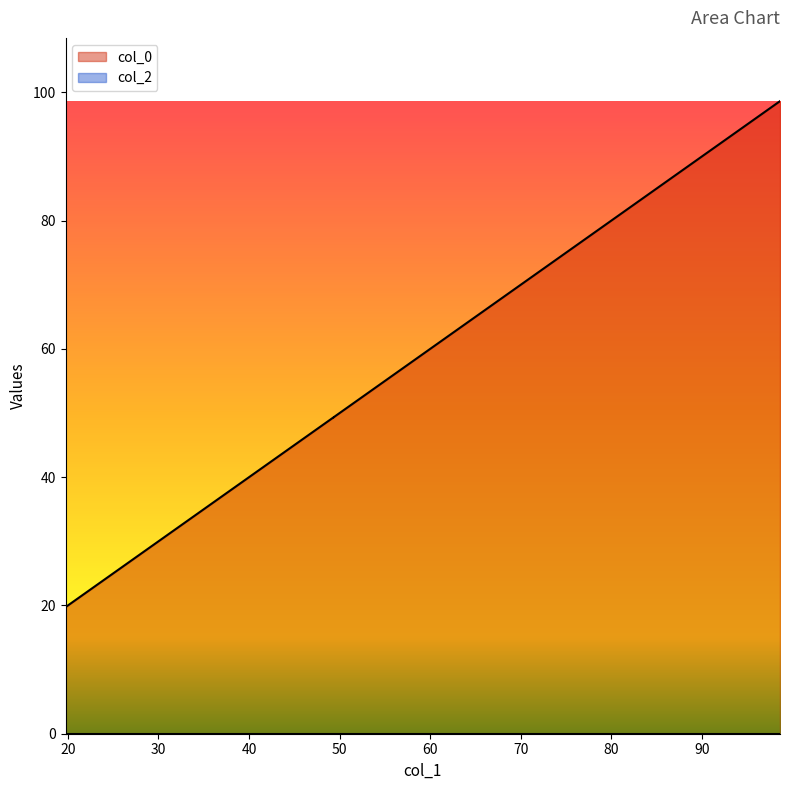

What is the label of the 4th point from the left?

78.931374560817